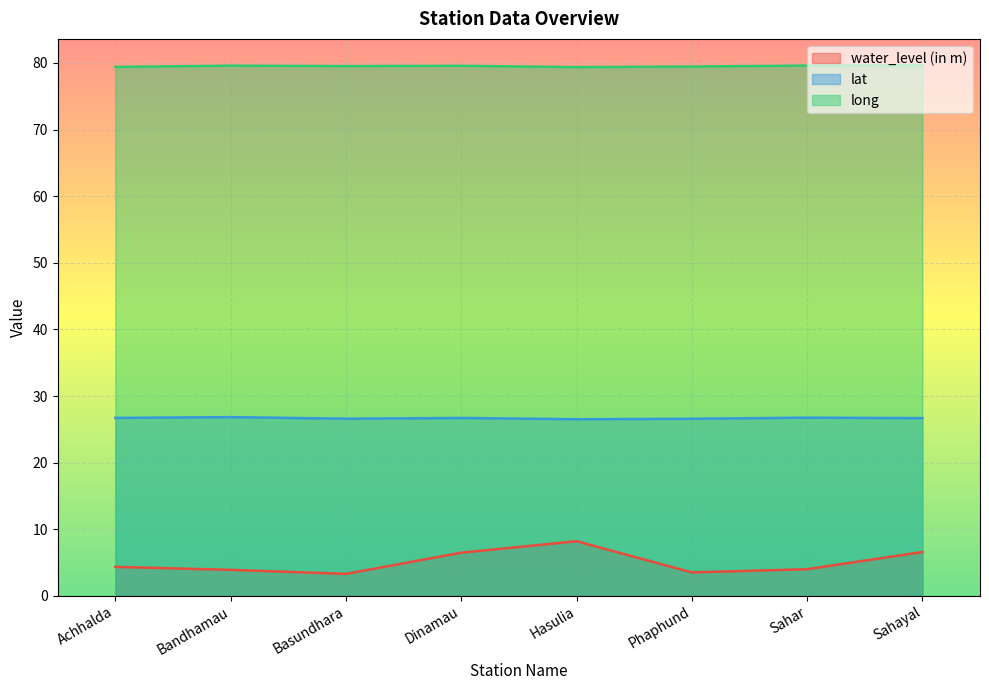

Reading left to right, list all the values displayed in this chart.

water_level (in m): Achhalda=4.3	Bandhamau=3.9	Basundhara=3.3	Dinamau=6.5	Hasulia=8.2	Phaphund=3.5	Sahar=4.0	Sahayal=6.6
lat: Achhalda=26.7	Bandhamau=26.8	Basundhara=26.6	Dinamau=26.7	Hasulia=26.5	Phaphund=26.6	Sahar=26.8	Sahayal=26.7
long: Achhalda=79.4	Bandhamau=79.6	Basundhara=79.5	Dinamau=79.6	Hasulia=79.4	Phaphund=79.5	Sahar=79.6	Sahayal=79.6